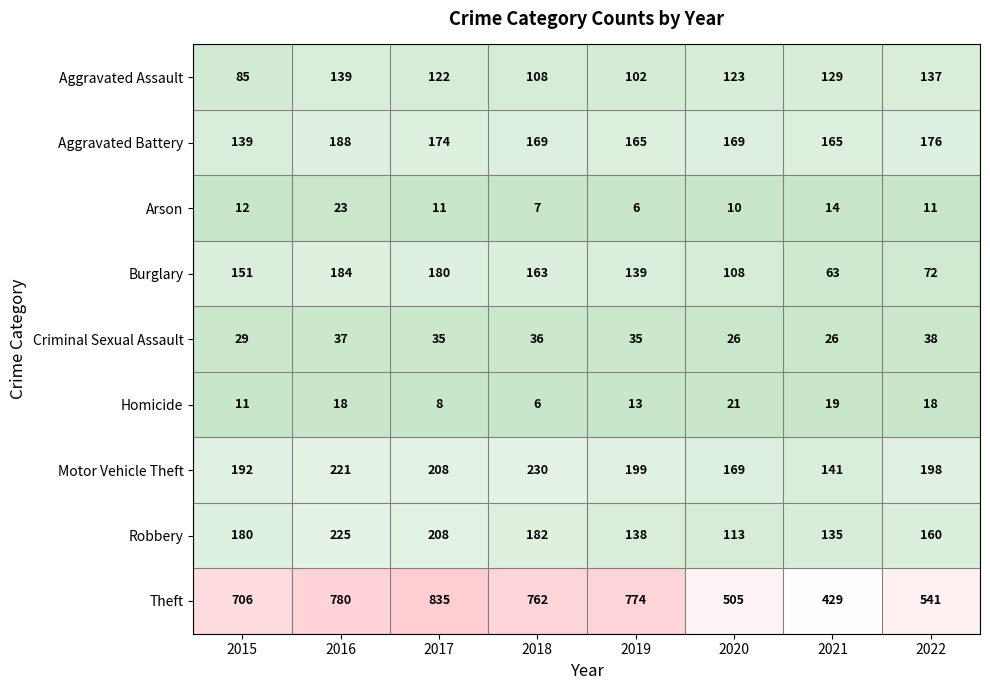

Which series has the largest range (max minus min)?

Theft